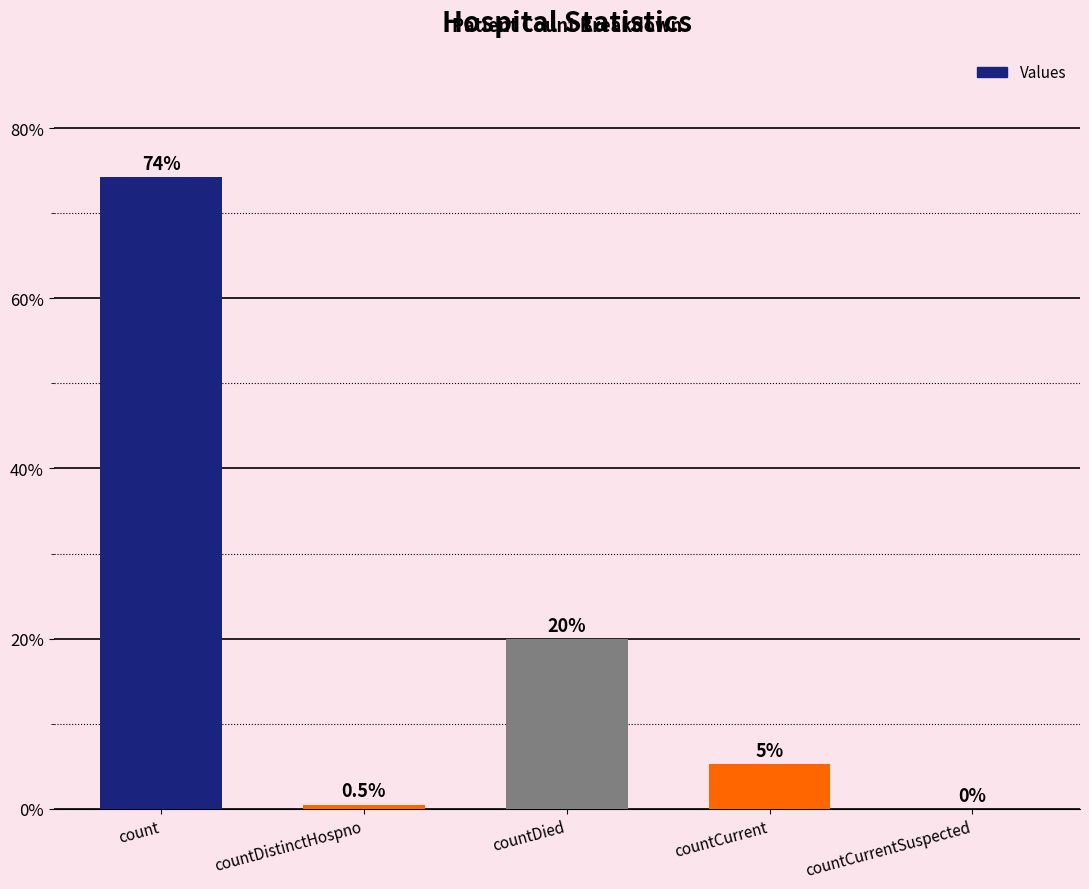

Which has a higher value, countDied or countCurrentSuspected?

countDied